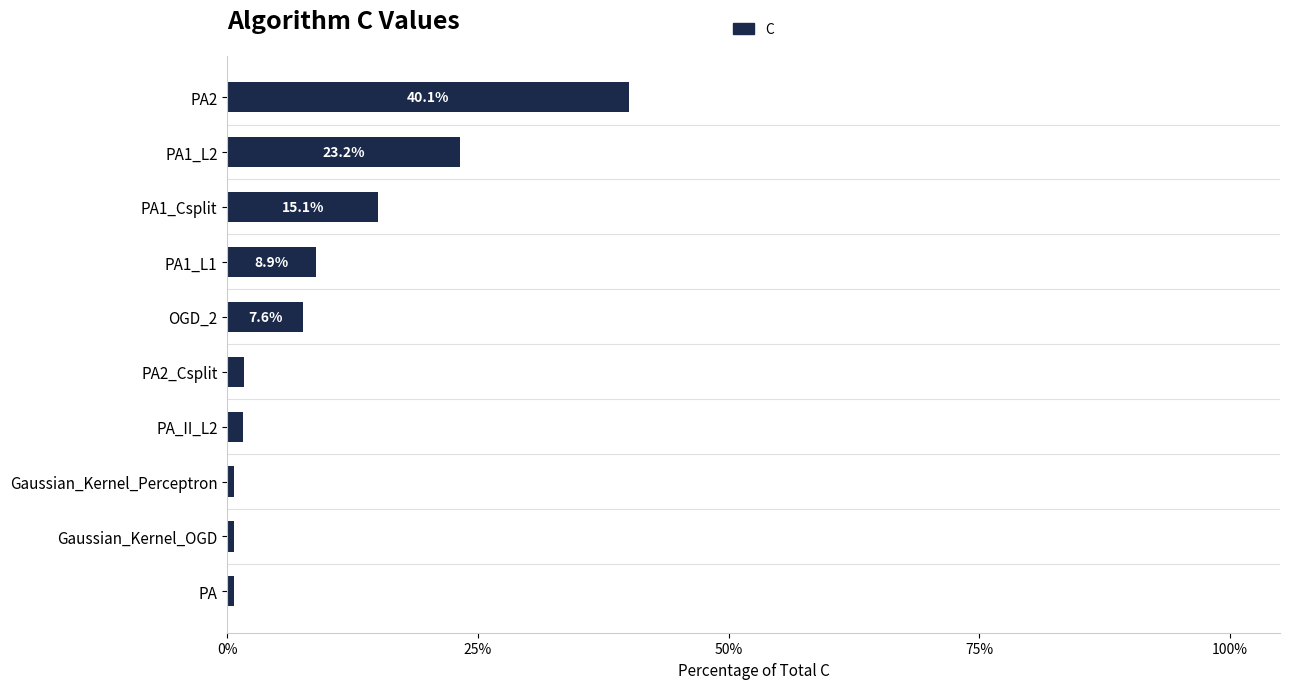

Between PA2 and PA_II_L2, which is larger?

PA2